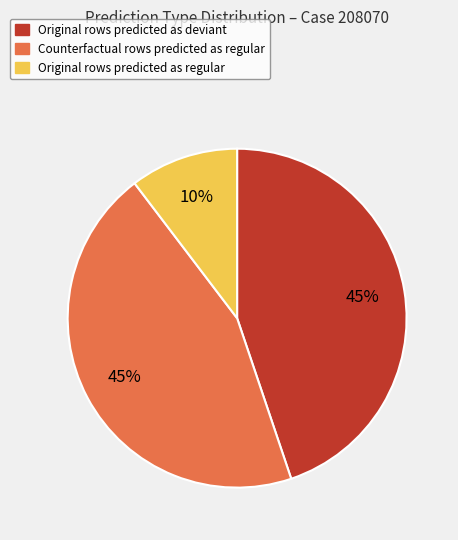

To the nearest percent, what is the average slice percentage?

33%